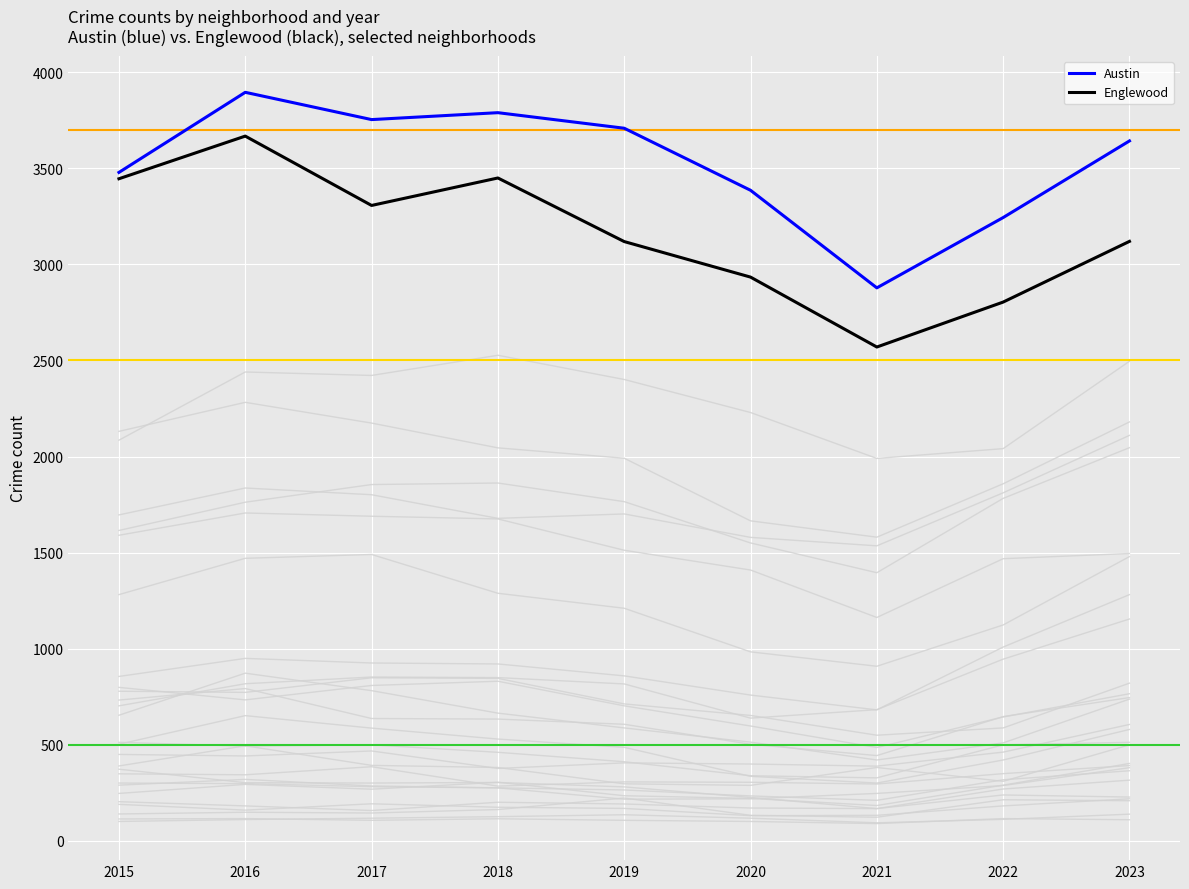

What is the value of the Austin point at the 2nd from the left?

3896